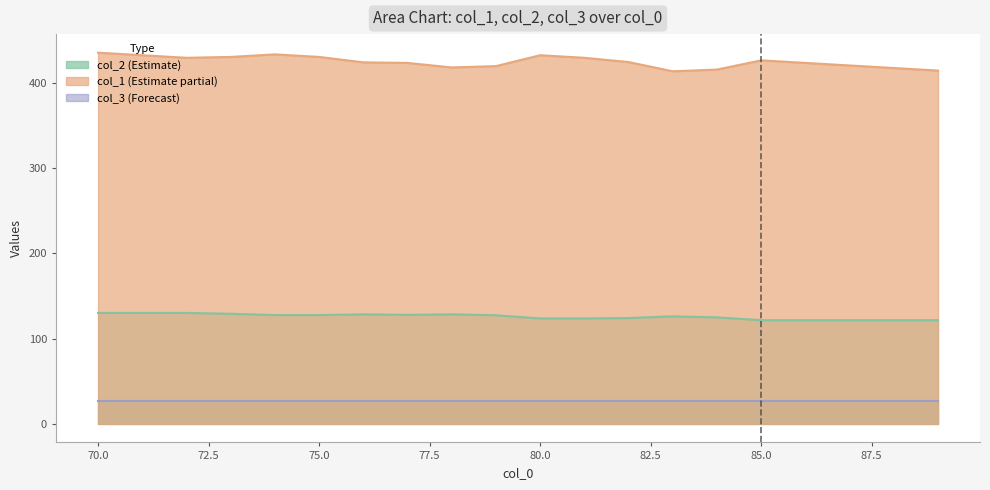

What is the difference between the highest and lowest values at 75.0?

403.0